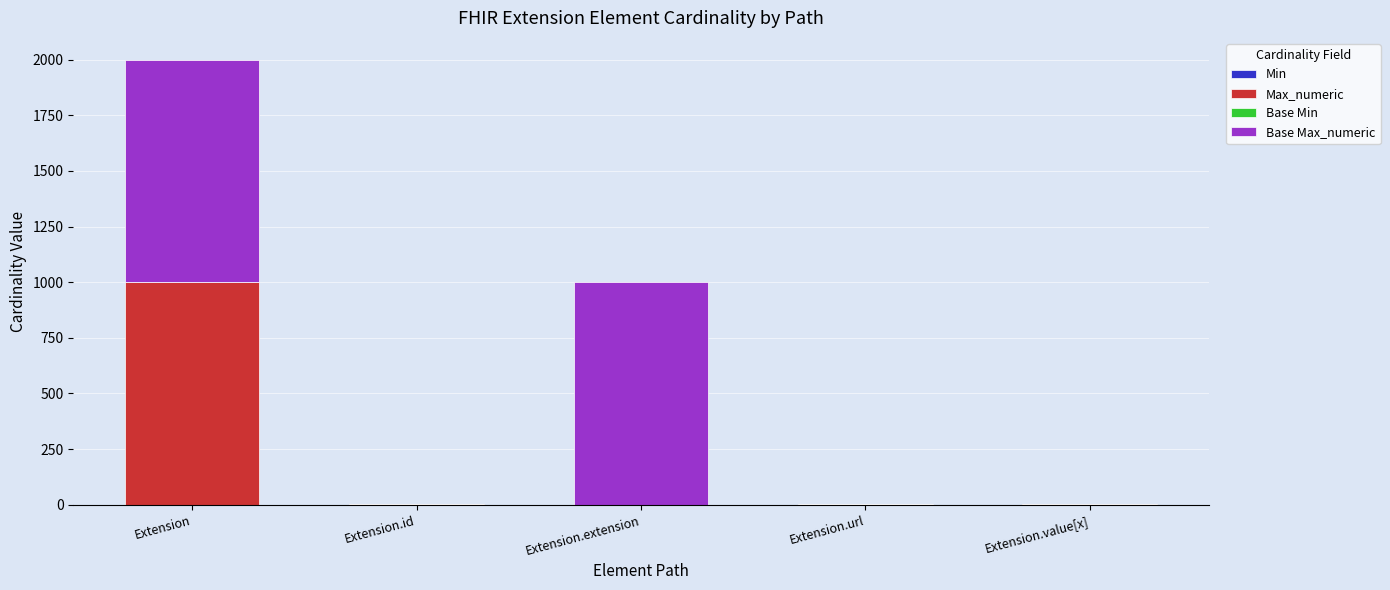

At which category is the sum across all series the highest?

Extension